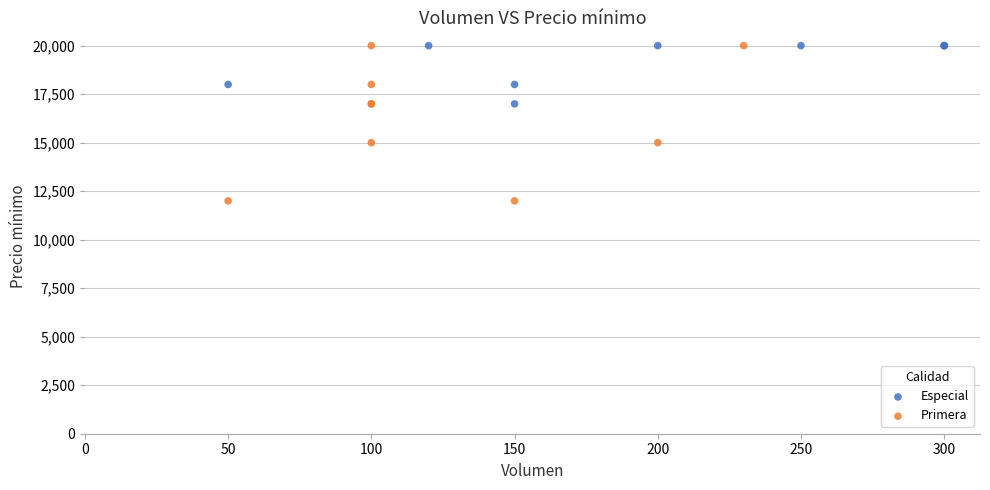

Which series has the largest Y range (max minus min)?

Primera